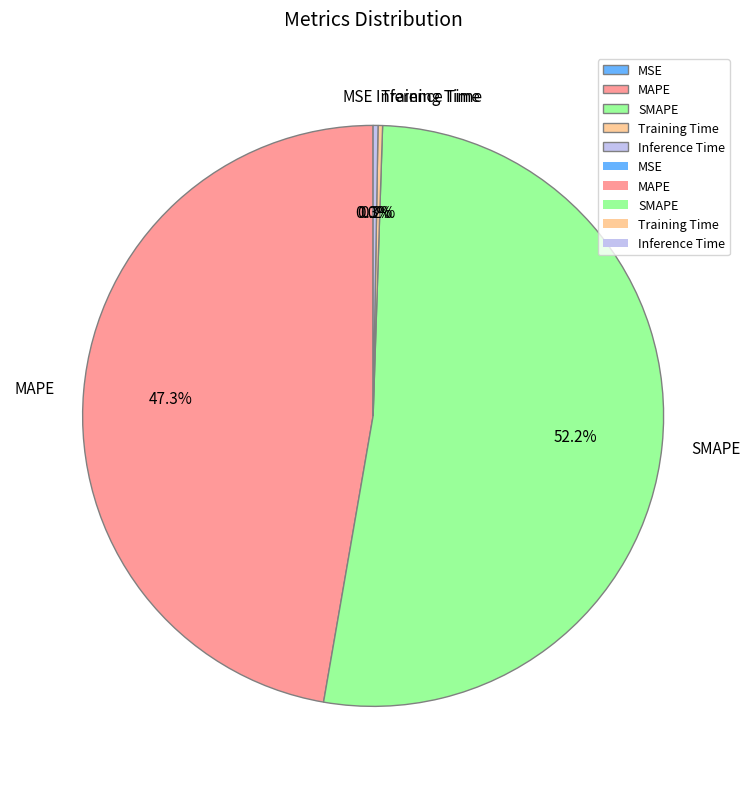

Does any single category account for the majority?

Yes